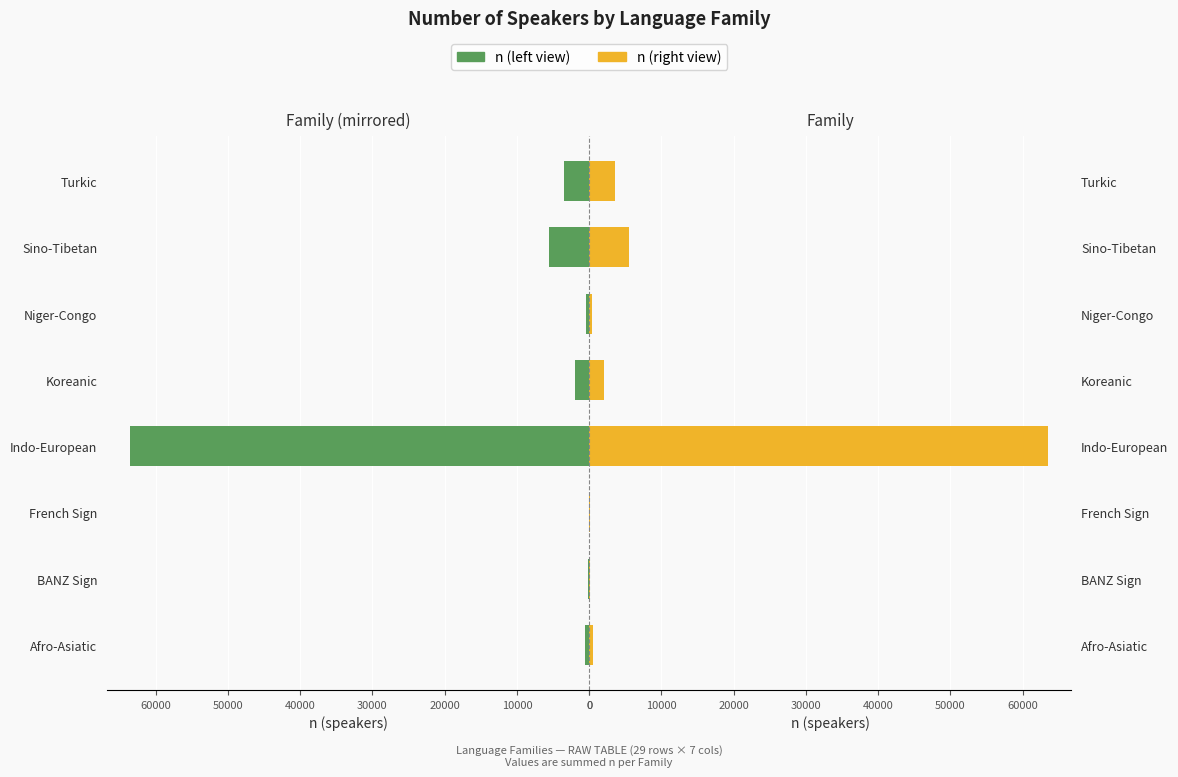

How many data points does each series have?

8